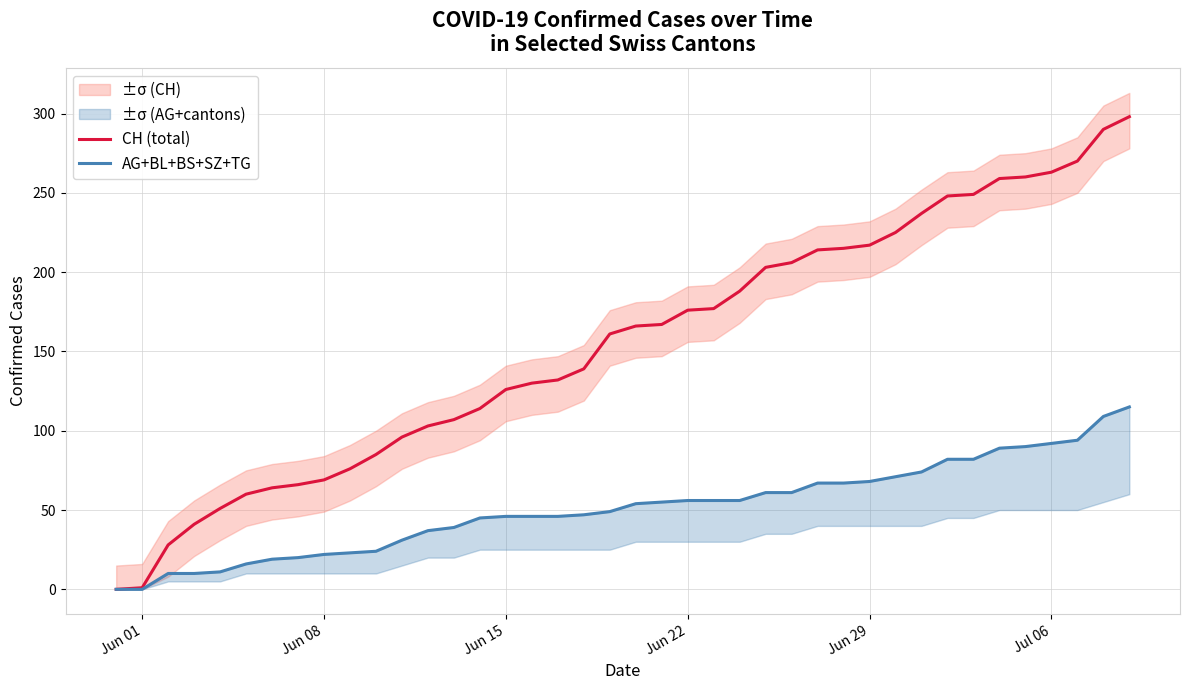

At how many categories does at least one series exceed 32?

37